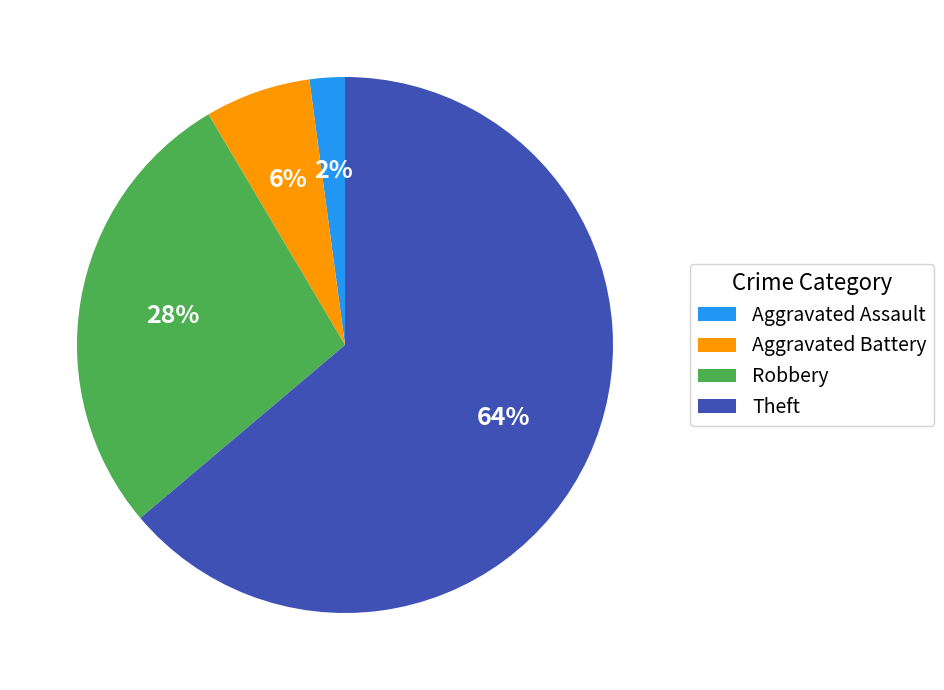

Is there a majority slice in this chart?

Yes